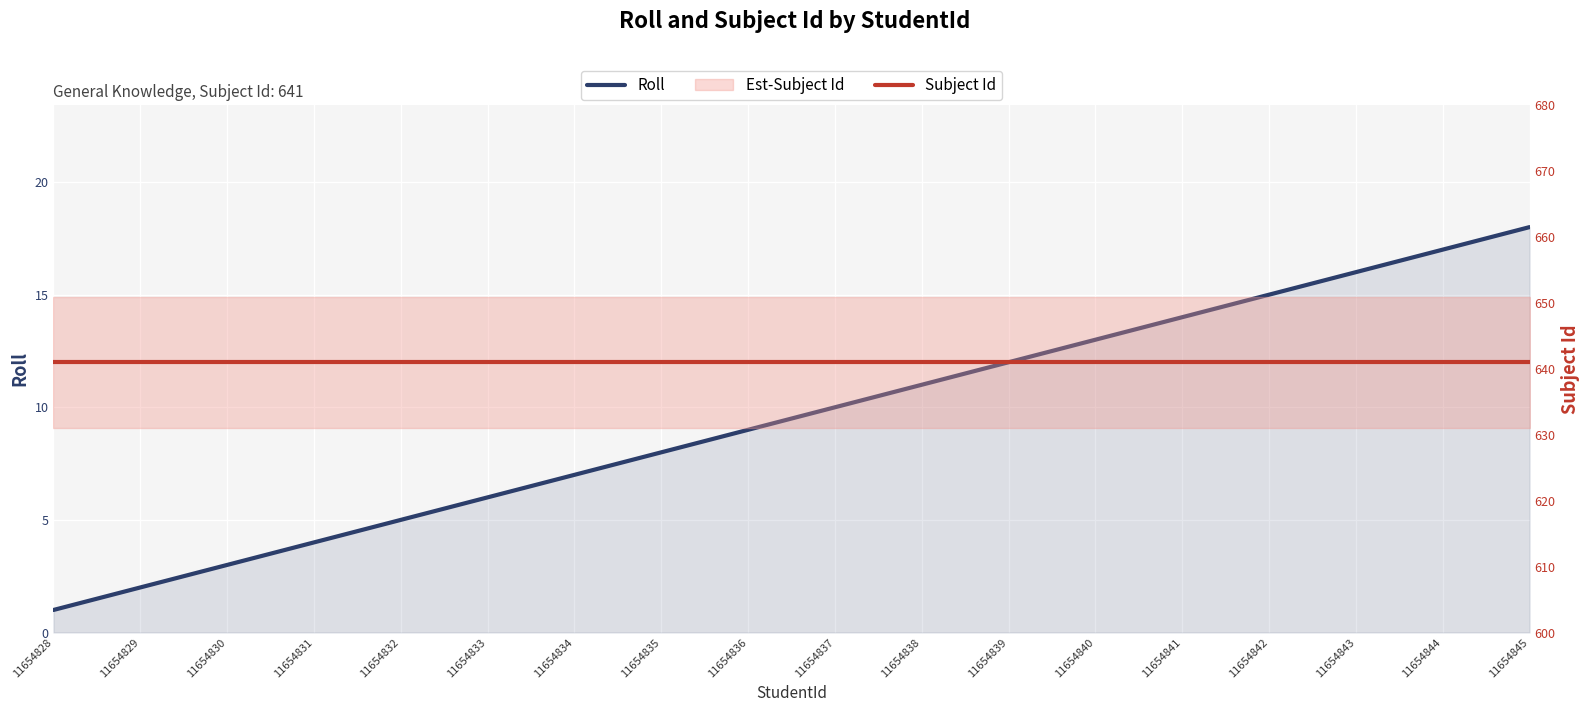

What is the value of the Subject Id point at the 8th from the left?

641